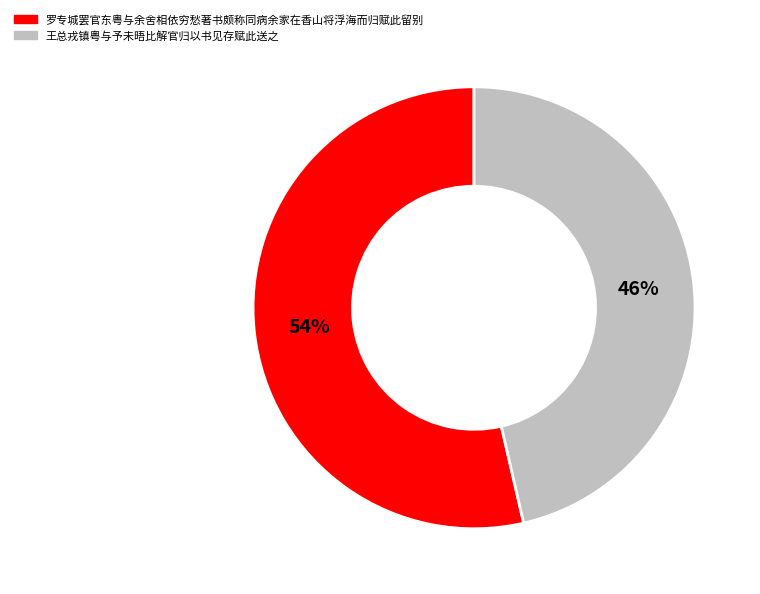

How many segments does this pie chart have?

2